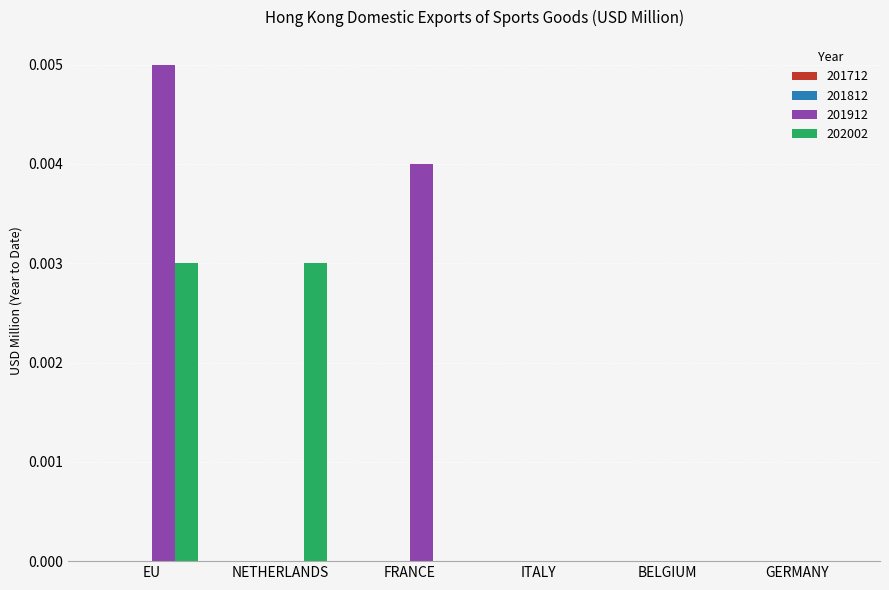

Is it true that 201912 equals 0.0 at ITALY?

True